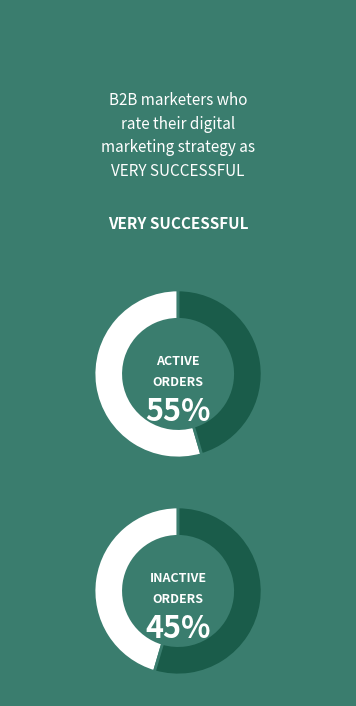

How many slices are in this pie chart?

2